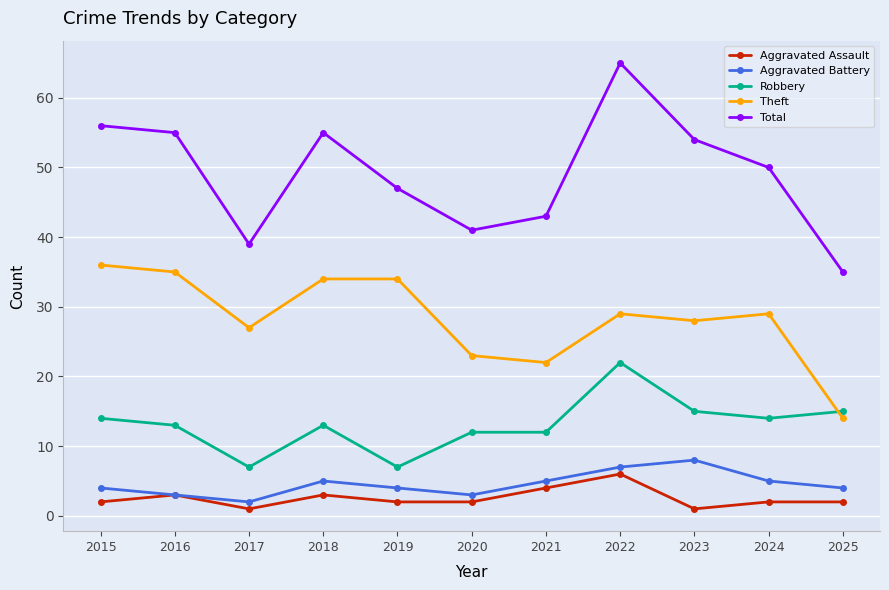

At which category is the sum across all series the highest?

2022